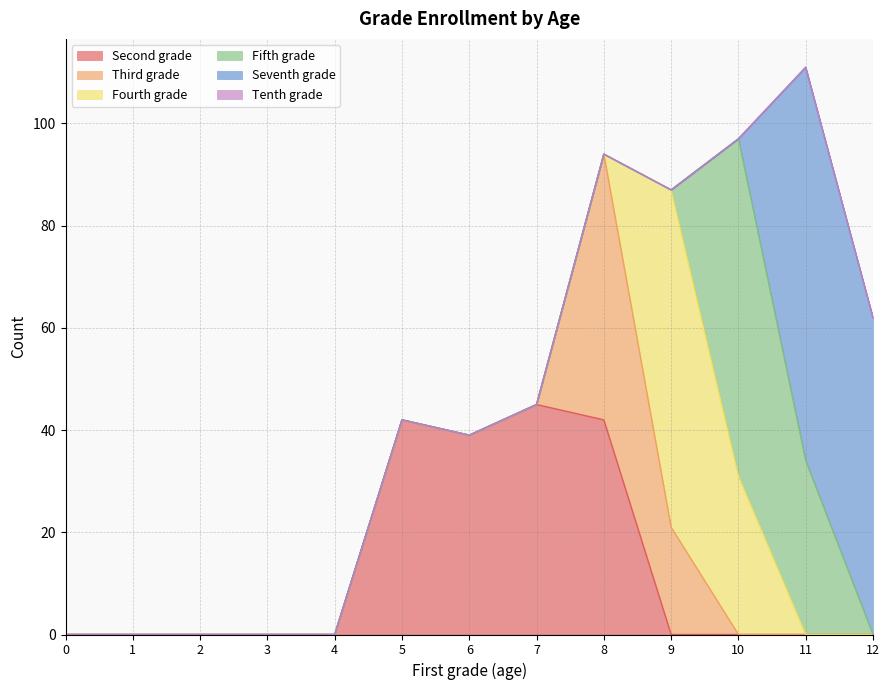

True or false: Third grade and Seventh grade intersect in this chart.

False